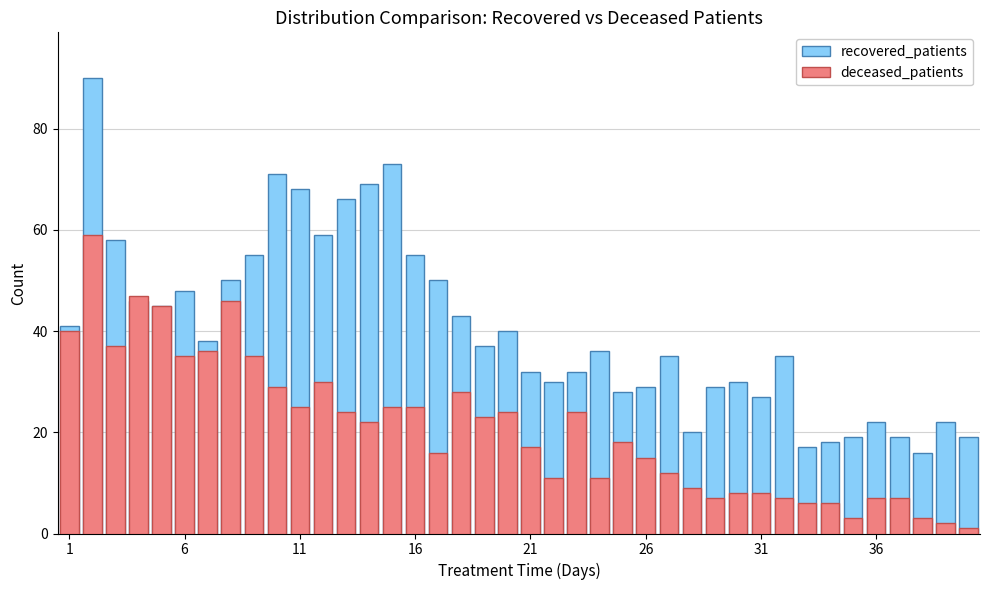

How many values in the recovered_patients series are below 37?

20